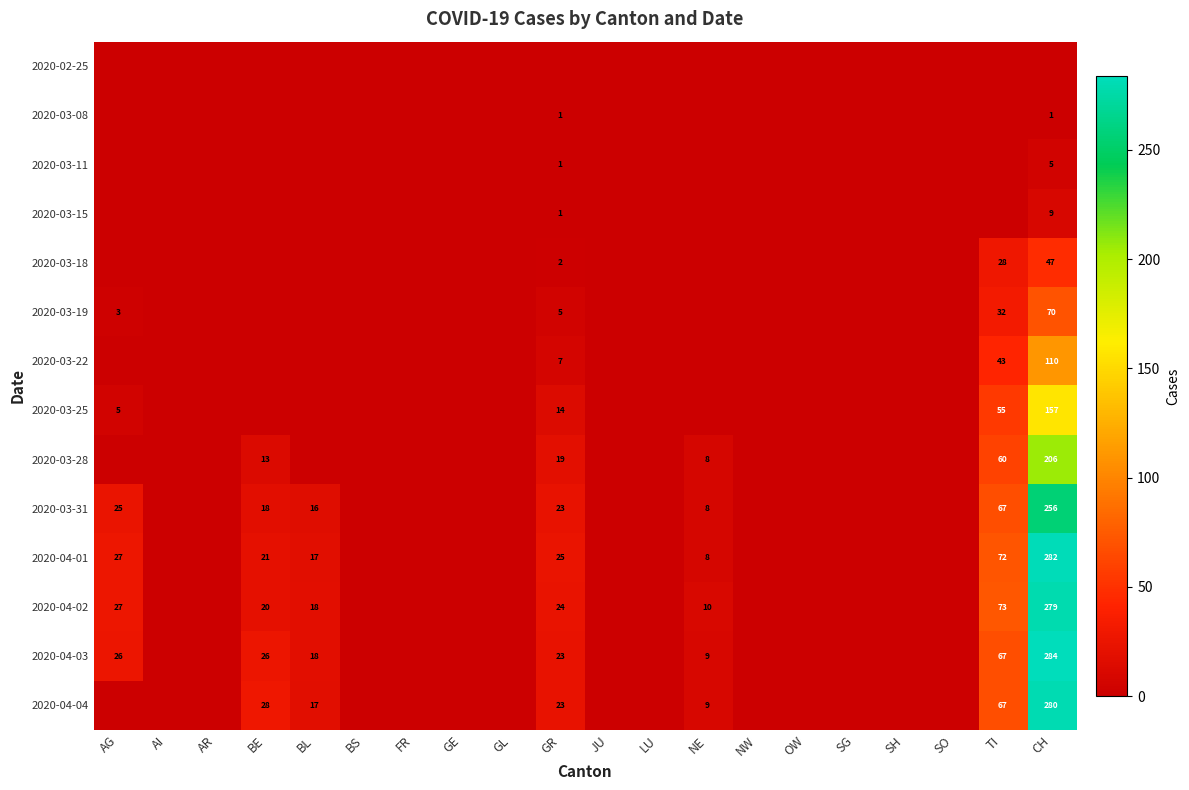

True or false: 2020-03-11 has a value of 5 at CH.

True